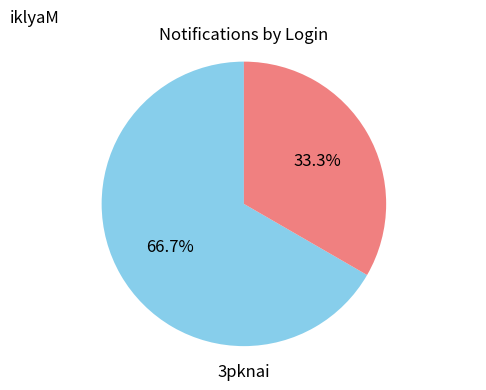

To the nearest percent, what is the difference between the largest and smallest slice percentages?

33%